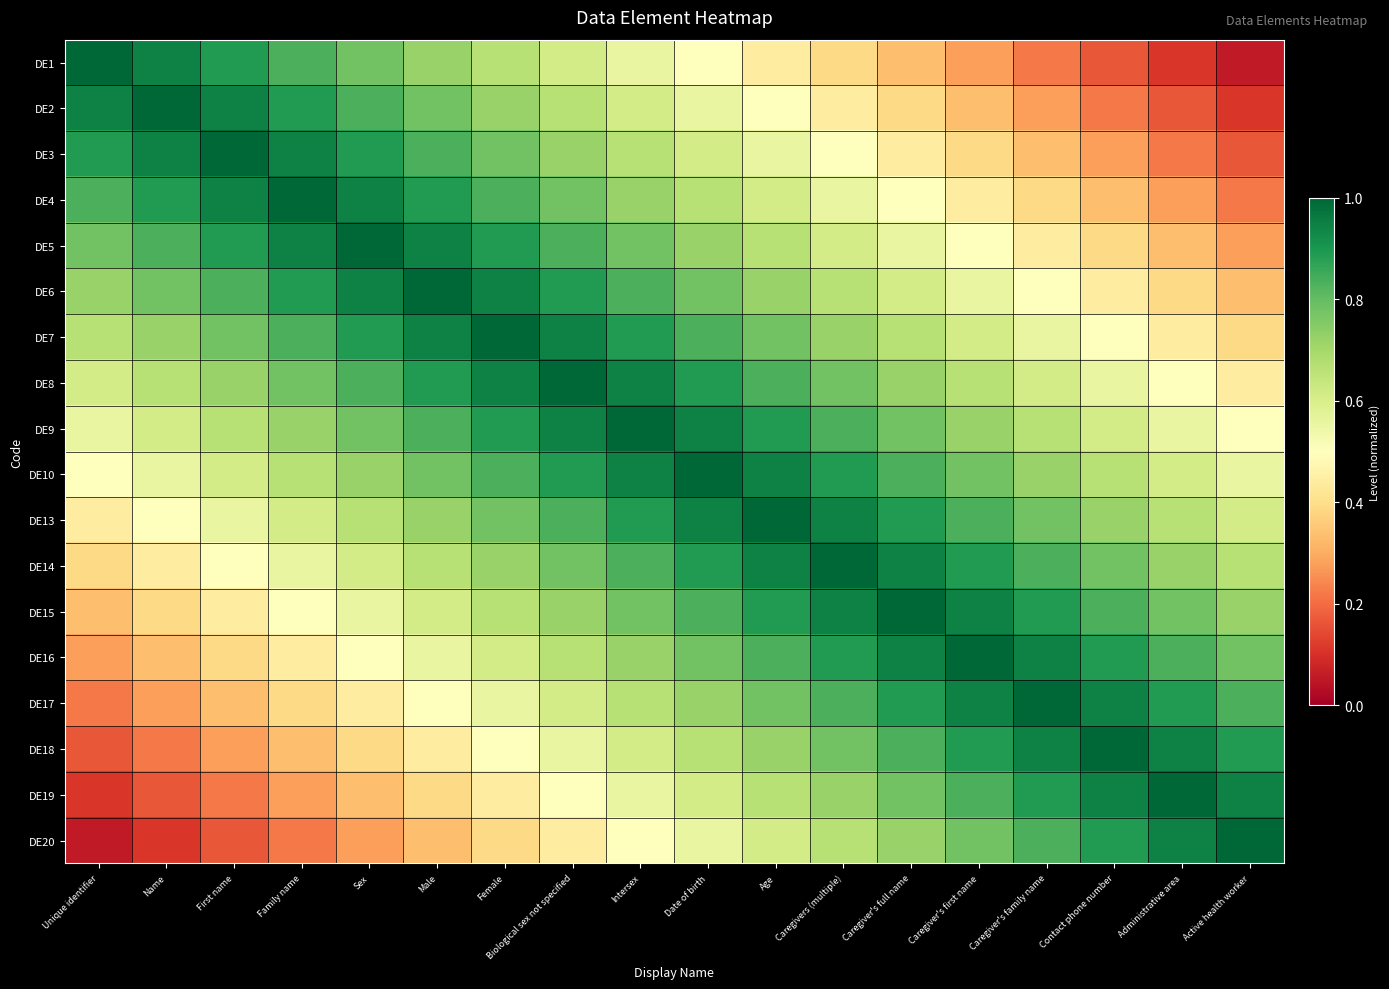

List the series in order of their peak value, highest first.

DE1, DE2, DE3, DE4, DE5, DE6, DE7, DE8, DE9, DE10, DE13, DE14, DE15, DE16, DE17, DE18, DE19, DE20